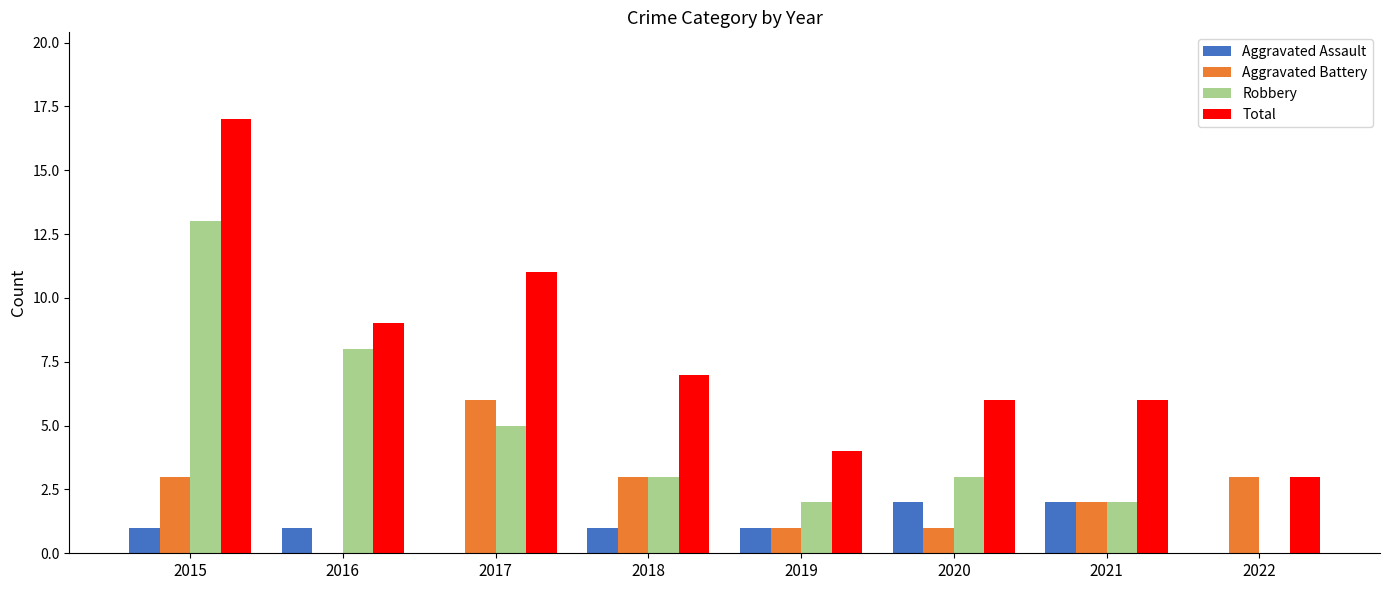

What is the total value across all series at 2020?

12